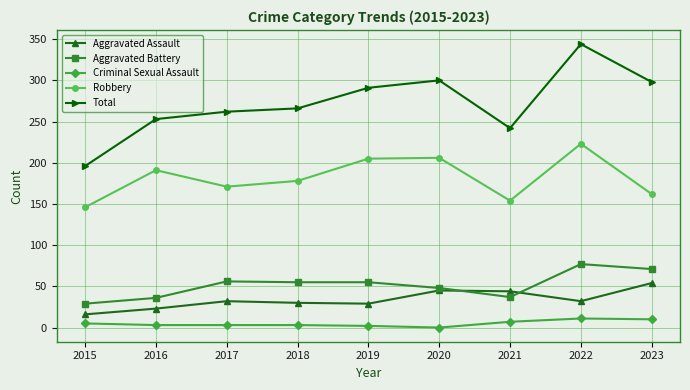

True or false: Aggravated Assault and Total cross at least once.

False